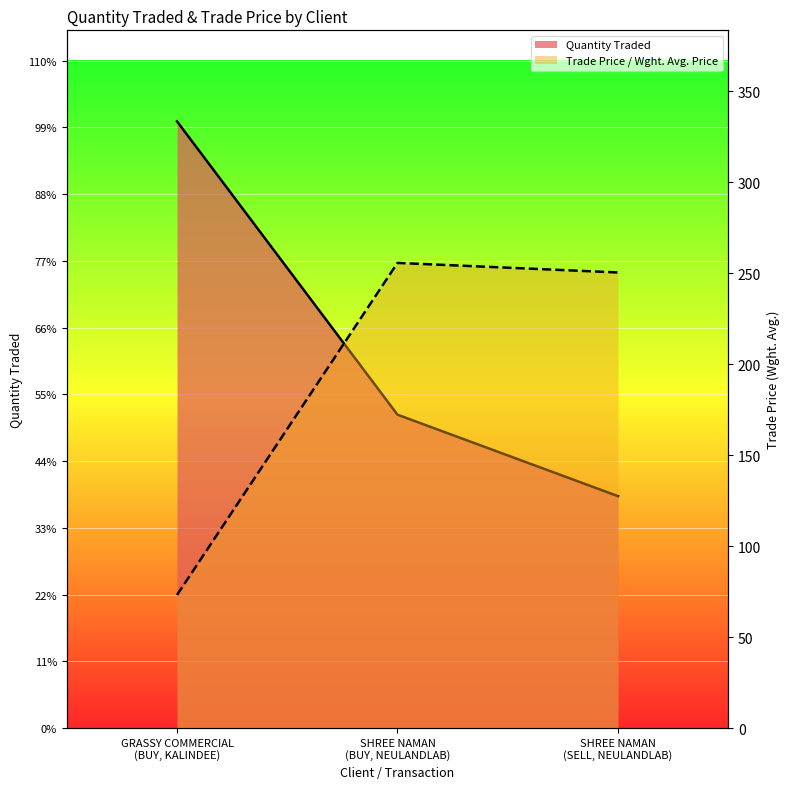

What is the value of the Quantity Traded point at the 2nd from the left?

42828.0